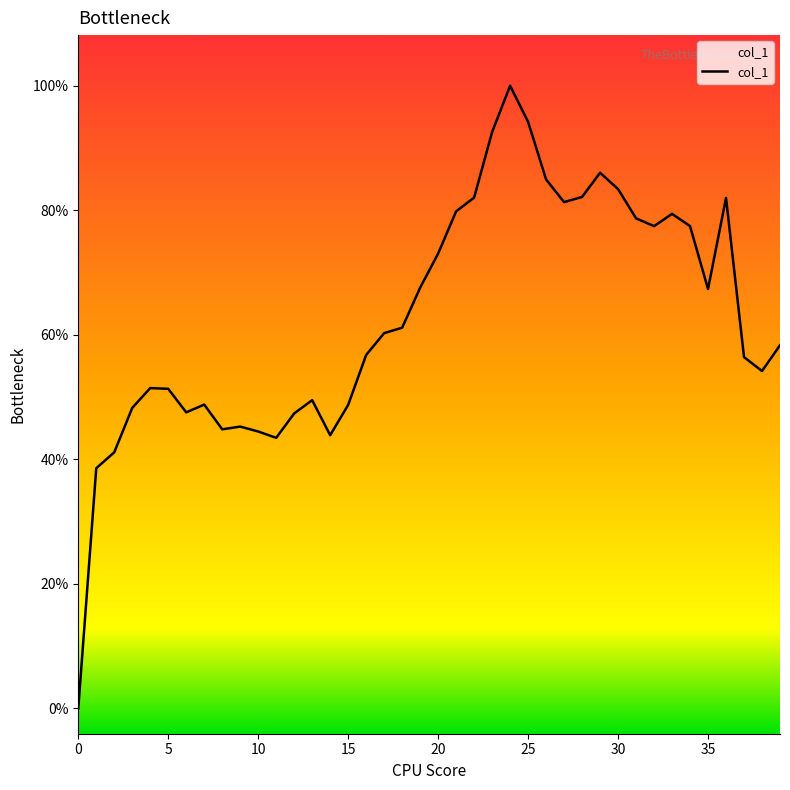

Is it true that the value at 37 is 0.0?

False